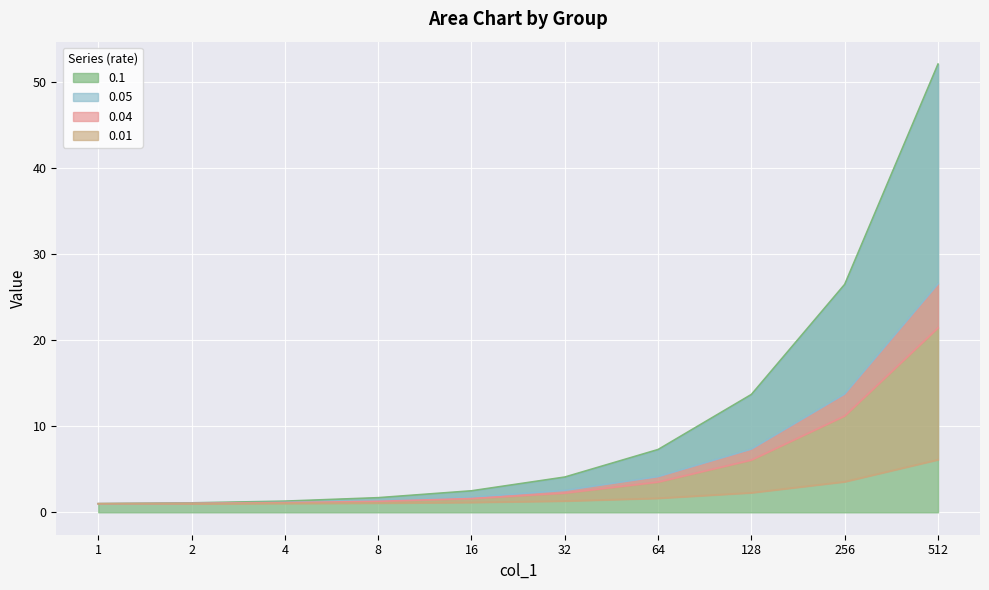

How many lines are shown in the chart?

4